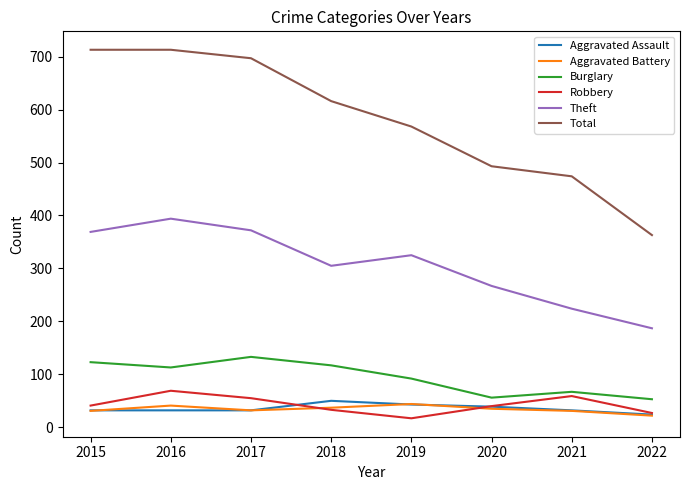

What are all the series names shown in the legend?

Aggravated Assault, Aggravated Battery, Burglary, Robbery, Theft, Total